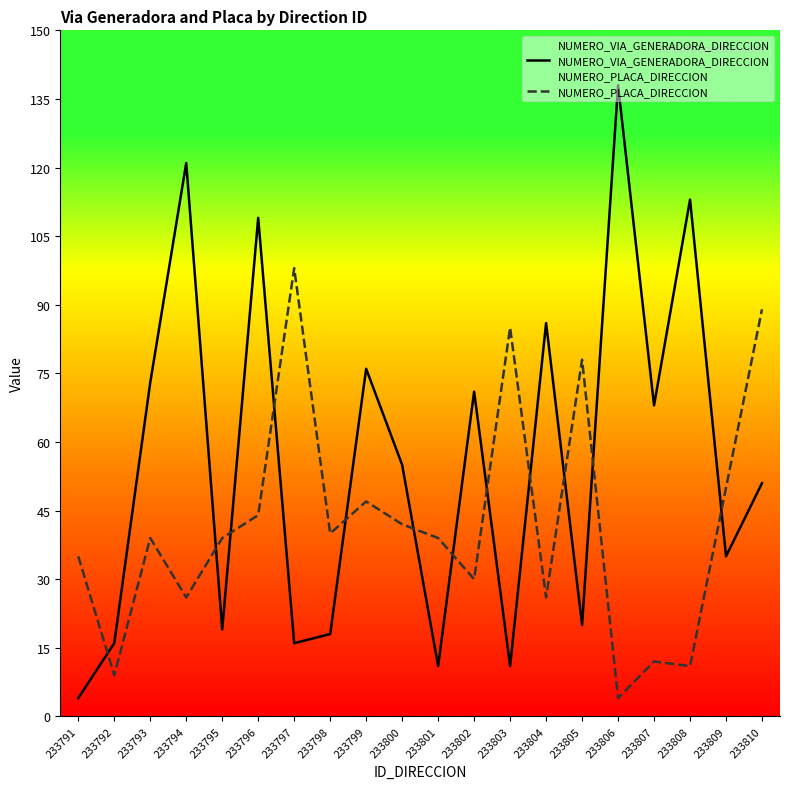

True or false: NUMERO_PLACA_DIRECCION has more than 1 interior local peaks.

True